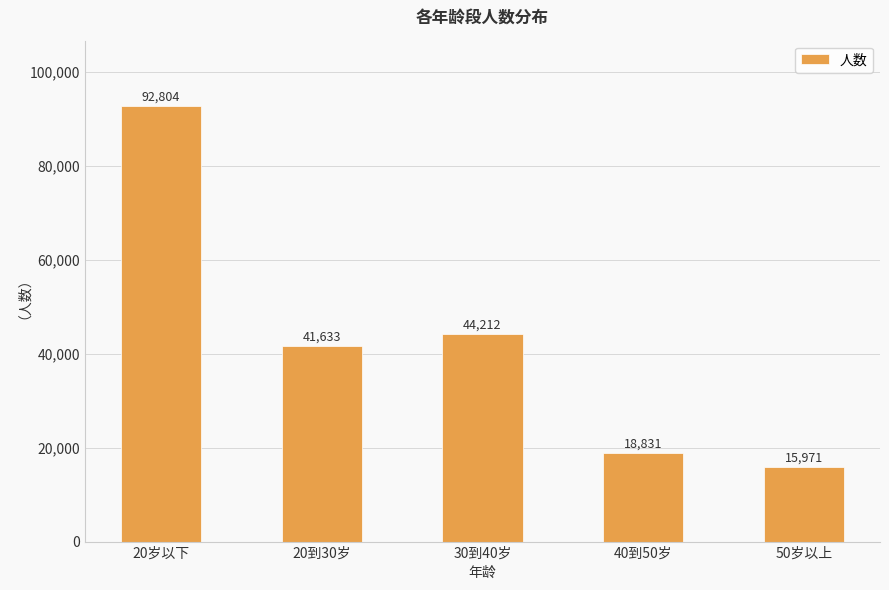

How many data points are less than 41633?

2